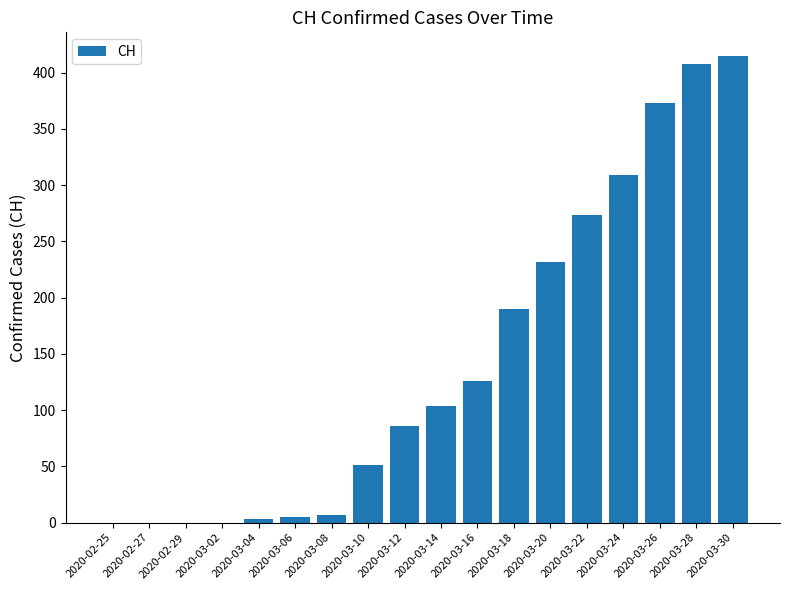

Are the bars grouped side by side (vs. stacked)?

No